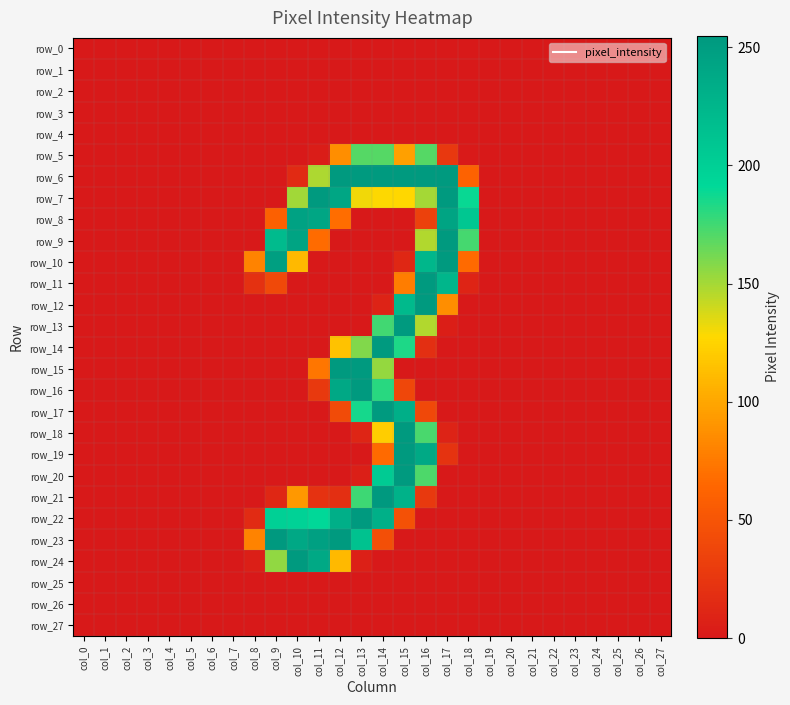

Is the value of row_26 at col_16 greater than the value of row_2 at col_3?

No